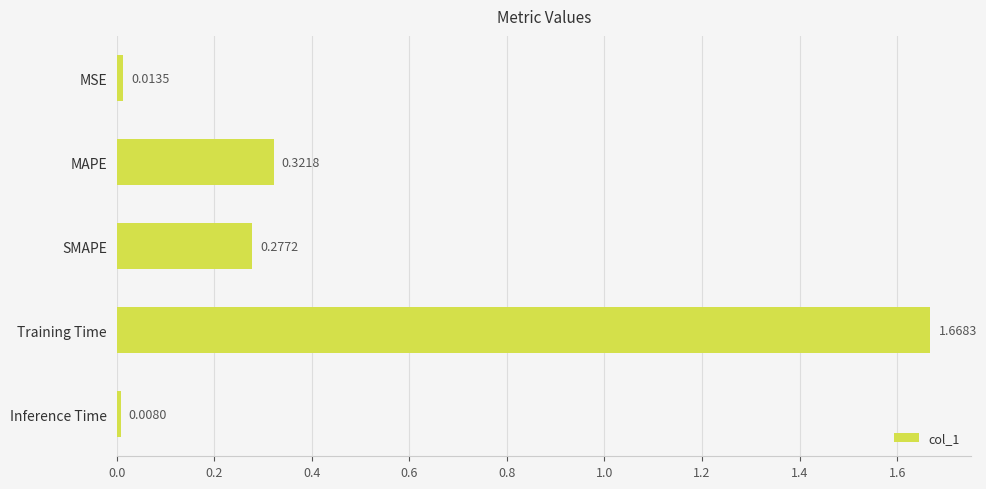

Are the bars horizontal?

Yes